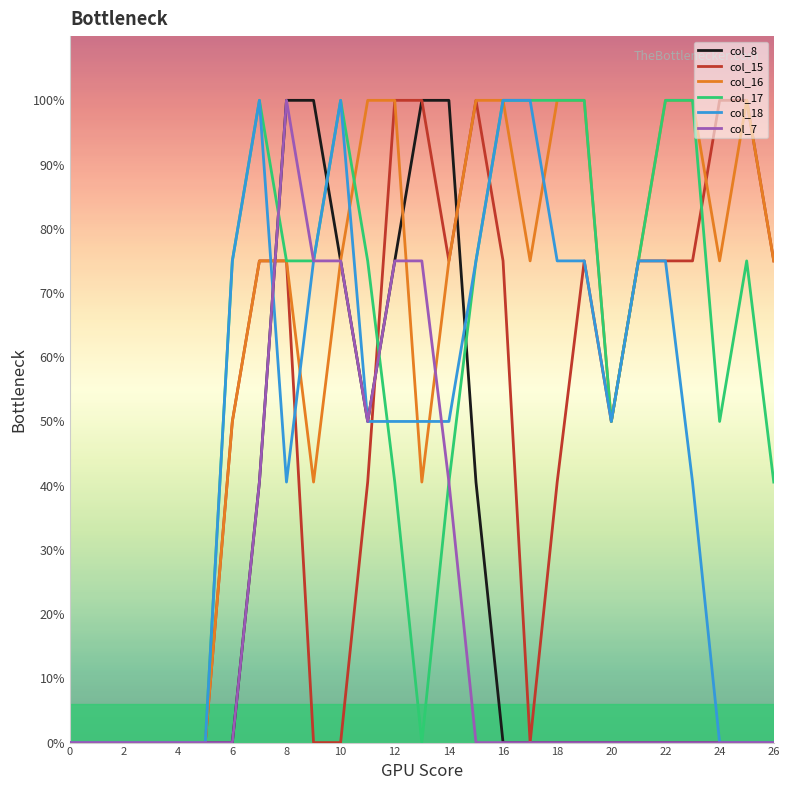

What are all the series names shown in the legend?

col_8, col_15, col_16, col_17, col_18, col_7